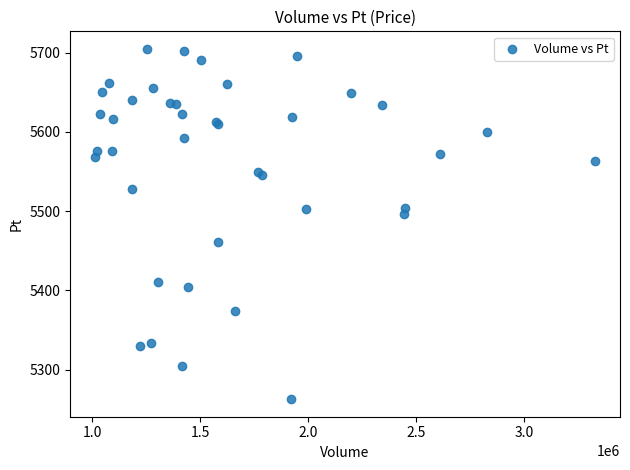

What Y value in the scatter plot is closest to 5483?

5496.3